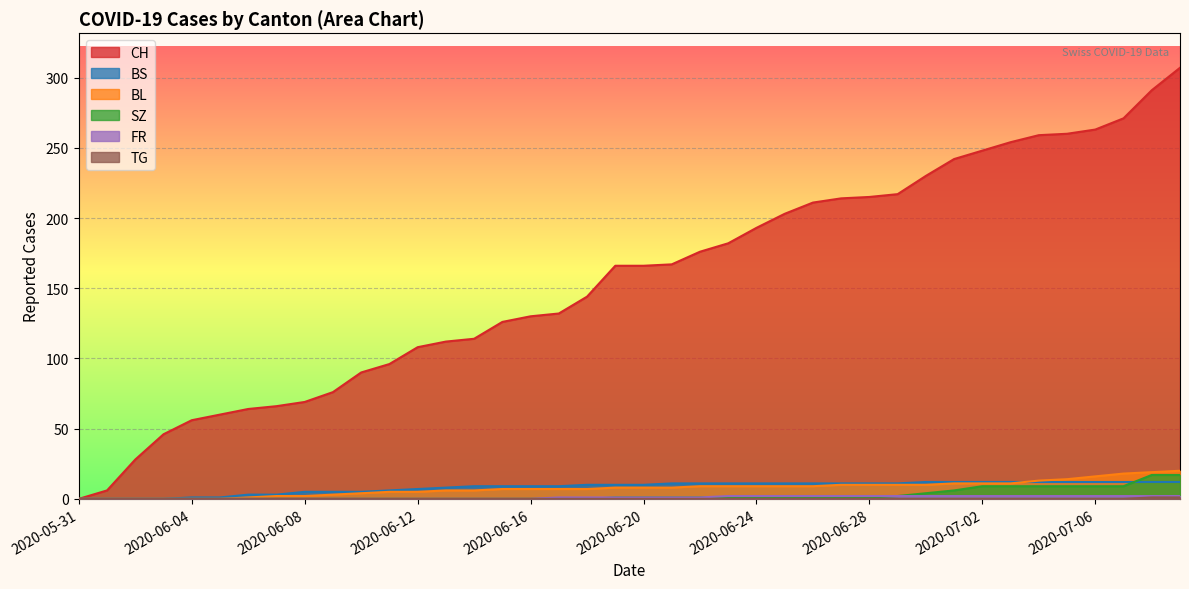

True or false: BS and FR cross at least once.

False